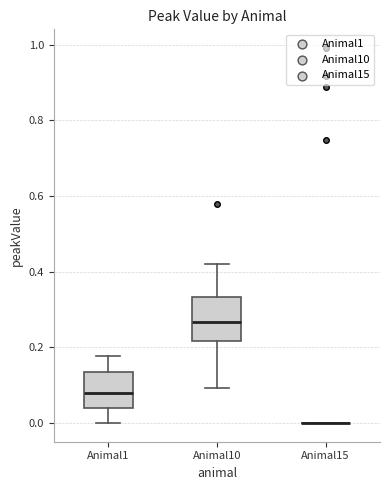

Reading left to right, read every box against the y-axis: the position of its median line, the range the box covers, and the ends of its whiskers. The values are not printed on the chart, so give them approximately, as read against the axis.

Animal1: median 0.08, box 0.04 to 0.14, whiskers 0.00 to 0.18
Animal10: median 0.26, box 0.22 to 0.34, whiskers 0.10 to 0.42
Animal15: box collapsed to a line at 0.00, whiskers 0.00 to 0.00